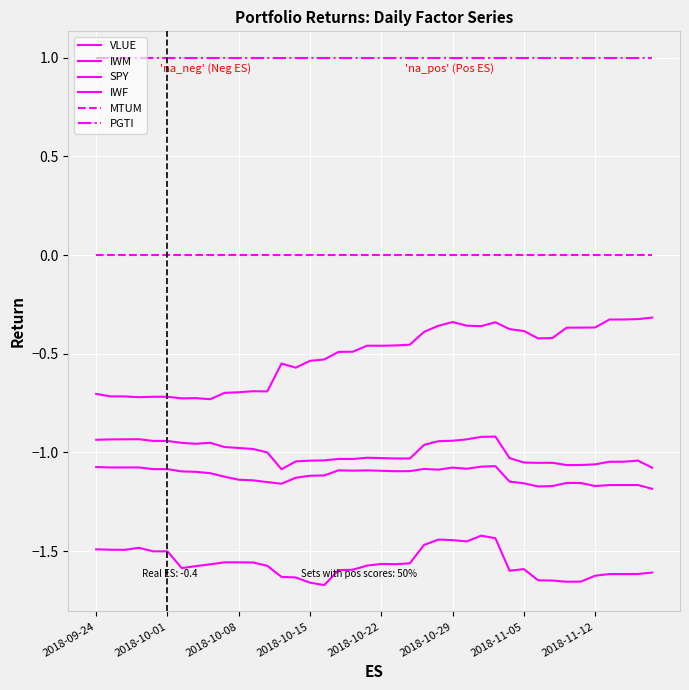

Which category has the lowest value across all series?

16